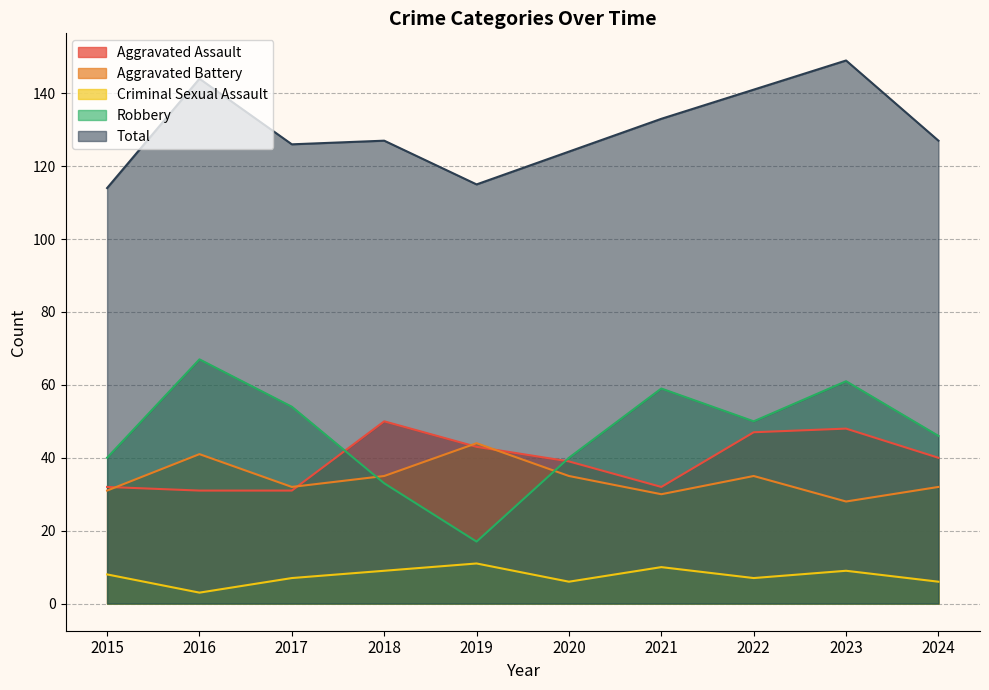

The value of Aggravated Assault at 2019 is 10. True or false?

False